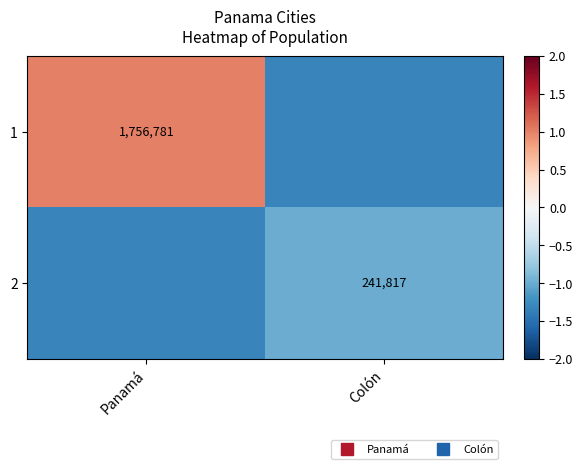

Which has a higher value, Panamá or Colón?

Panamá